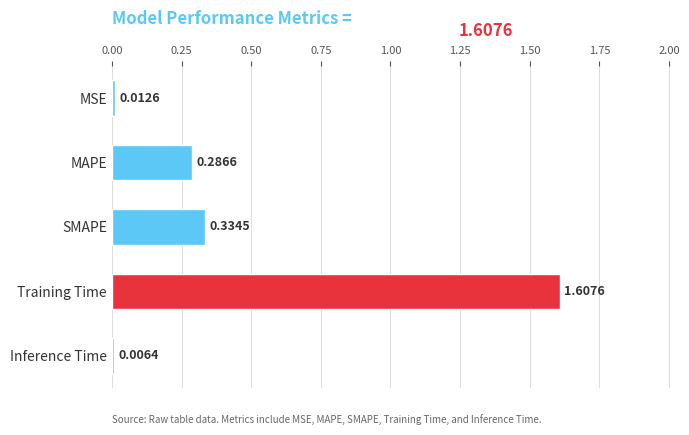

What is the sum of all values?

2.2